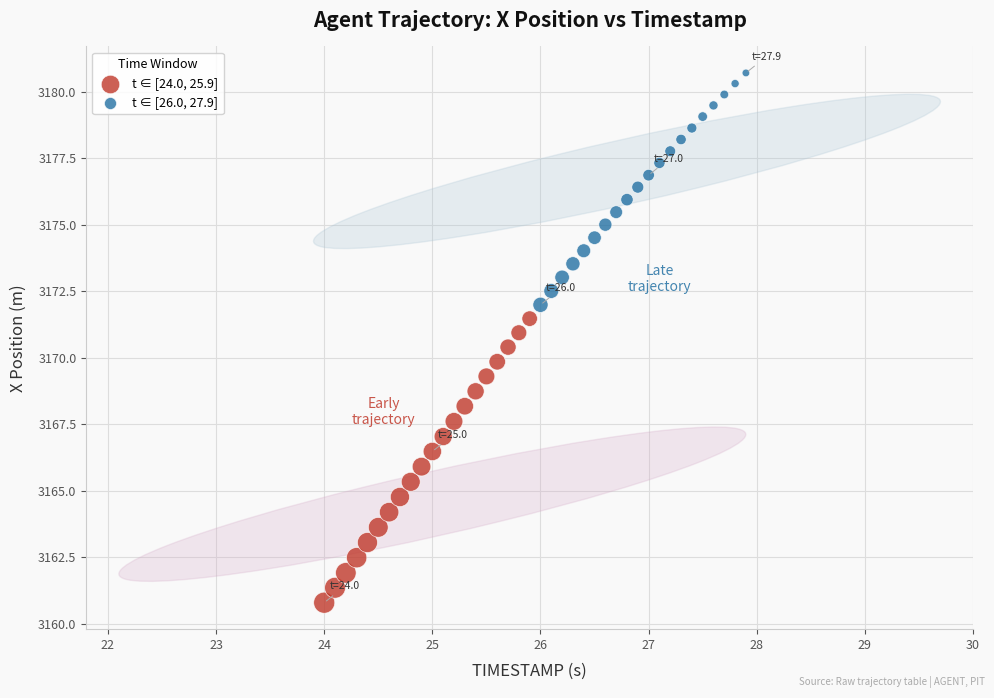

Which series has the largest Y range (max minus min)?

t ∈ [24.0, 25.9]